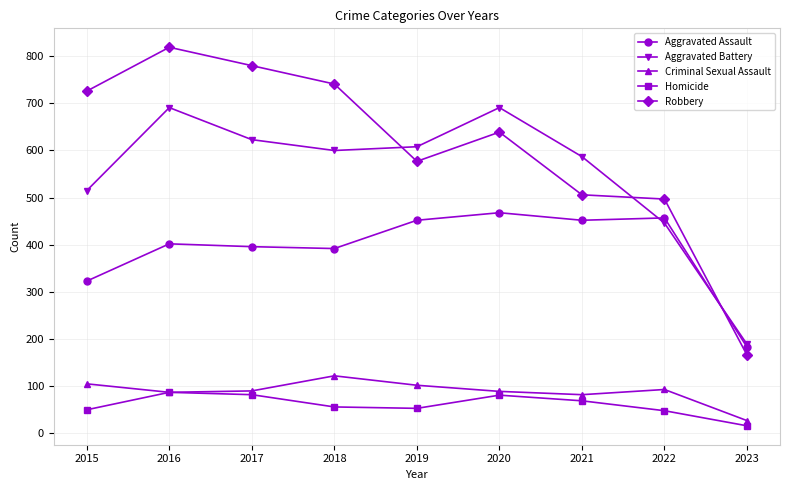

What is the total value across all series at 2018?

1911